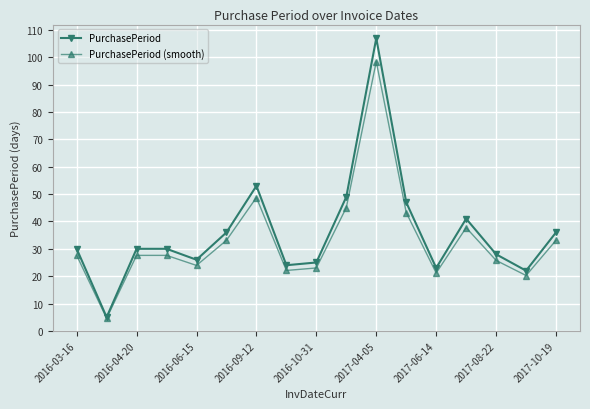

What is the value of the PurchasePeriod point at the 13th from the left?

23.0